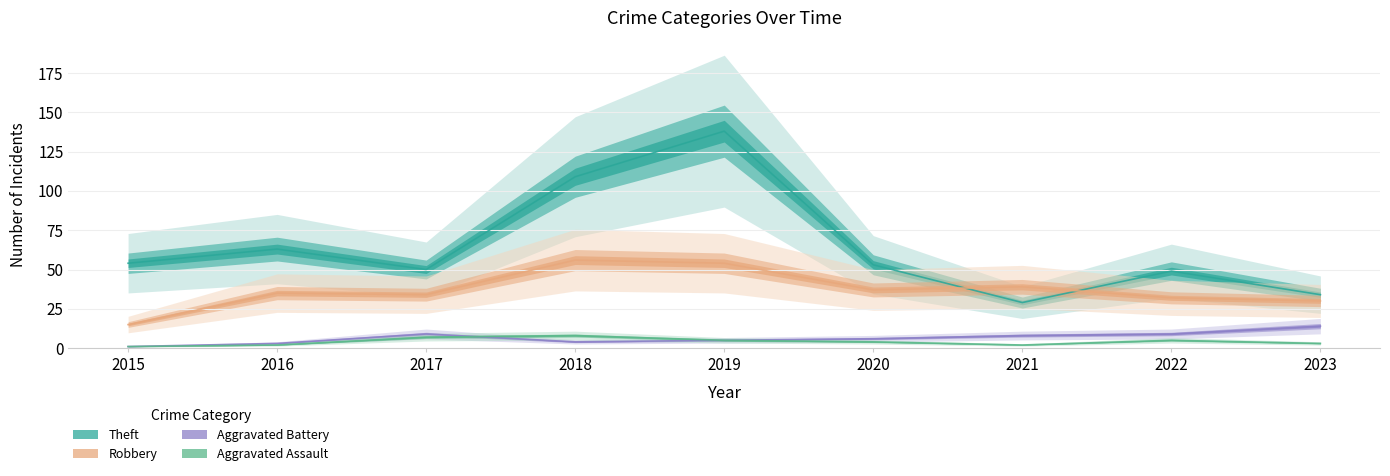

Between 2015 and 2018, which series saw the biggest shift?

Theft